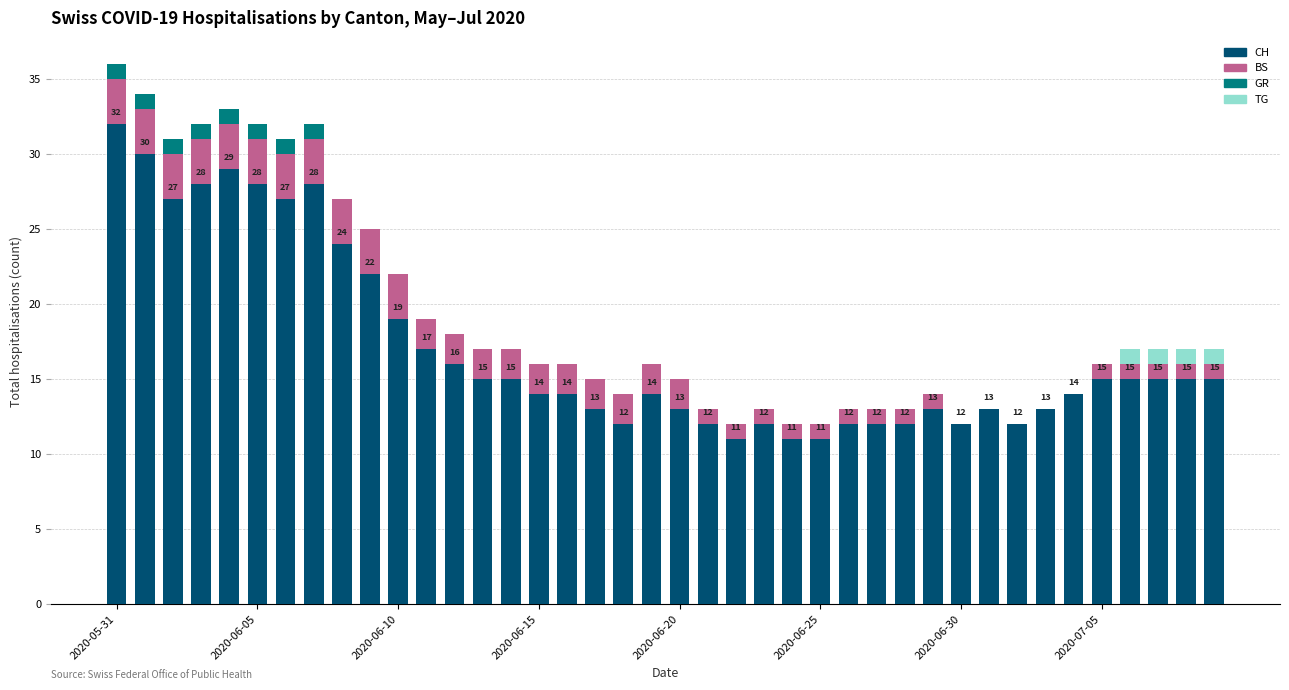

What is the value of the CH bar at the 12th from the left?

17